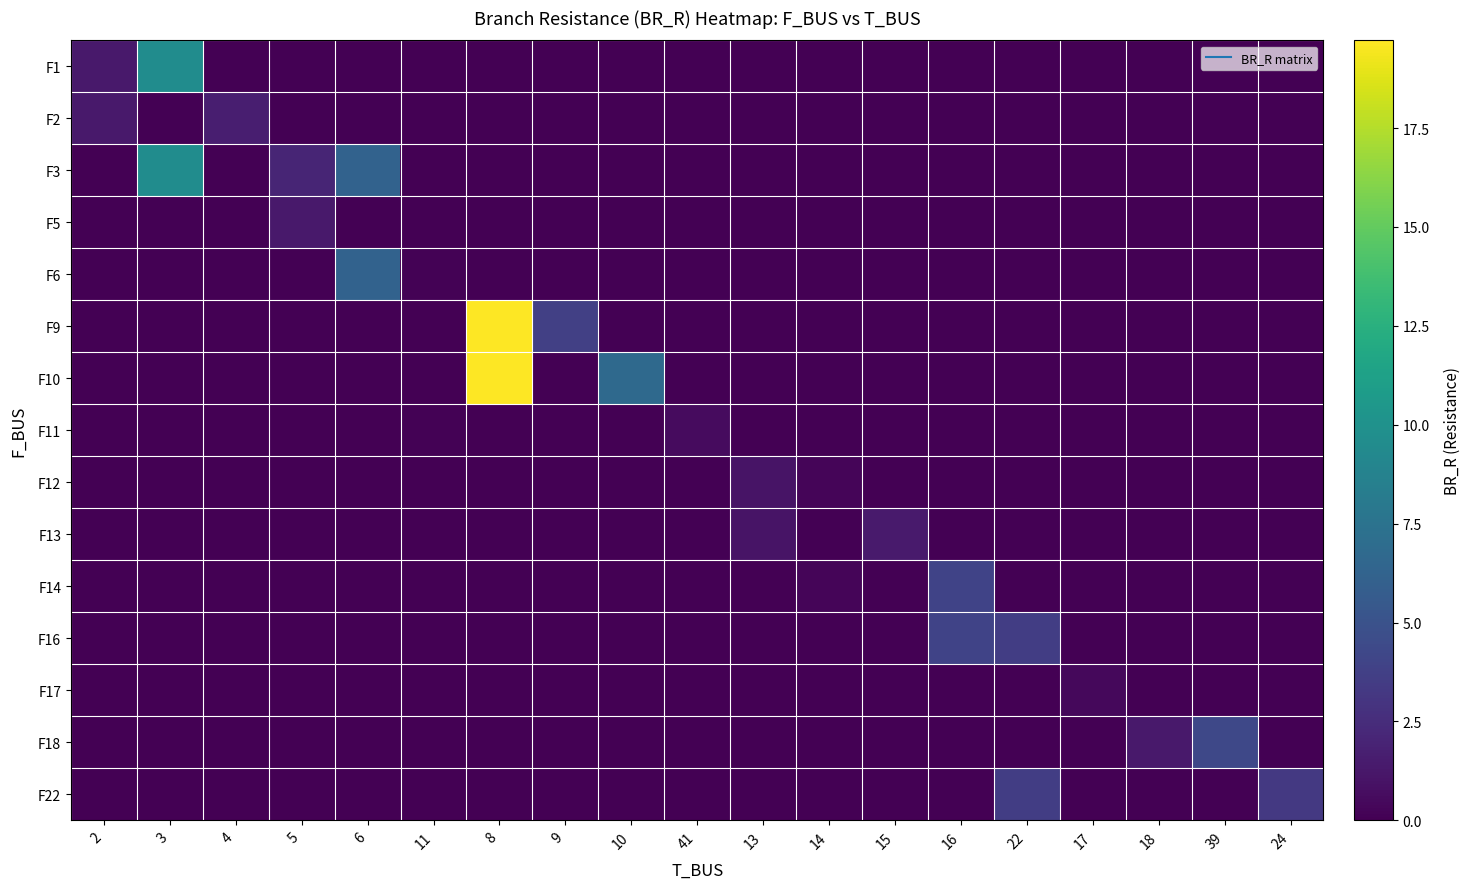

At how many categories does at least one series exceed 14?

1